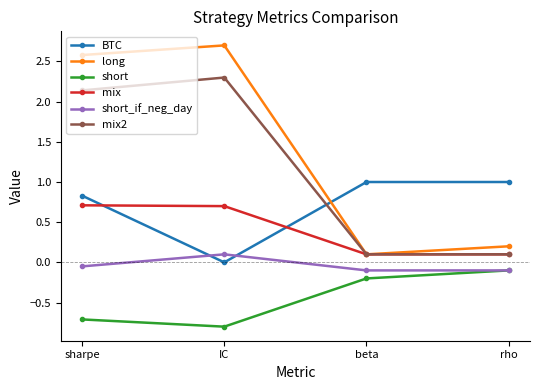

The long series shows 1.6 at IC. True or false?

False